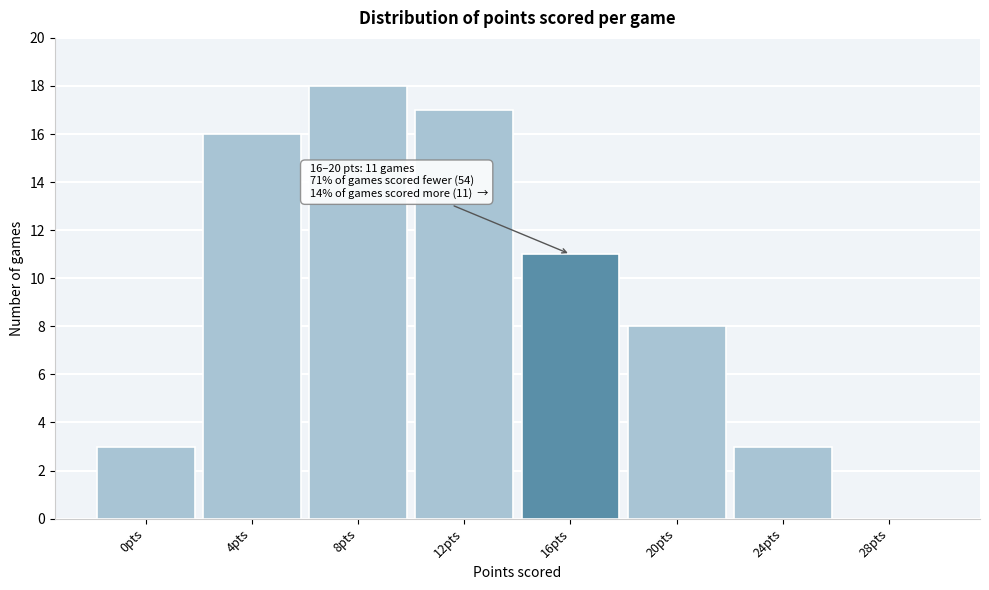

Reading left to right, list all the values displayed in this chart.

0pts=3	4pts=16	8pts=18	12pts=17	16pts=11	20pts=8	24pts=3	28pts=0